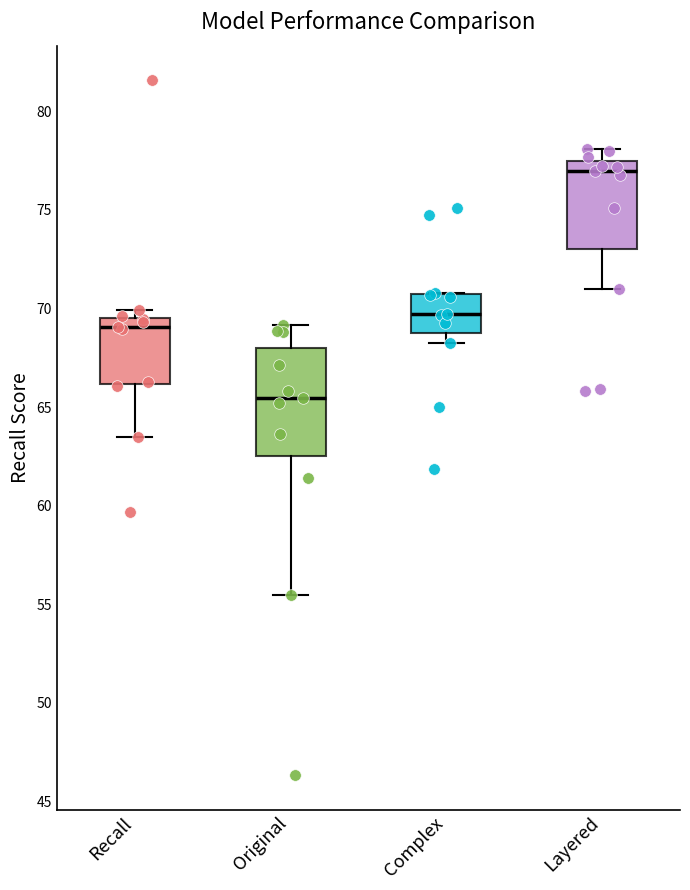

Reading left to right, transcribe this box plot: for each box, give where its median line is, the range the box spans, and where its two whiskers end, as read against the y-axis. The values are not printed on the chart, so give them approximately, as read against the axis.

Recall: median 69.0, box 66.0 to 69.5, whiskers 63.5 to 70.0
Original: median 65.5, box 62.5 to 68.0, whiskers 55.5 to 69.0
Complex: median 69.5, box 68.5 to 71.0, whiskers 68.0 to 71.0
Layered: median 77.0, box 73.0 to 77.5, whiskers 71.0 to 78.0